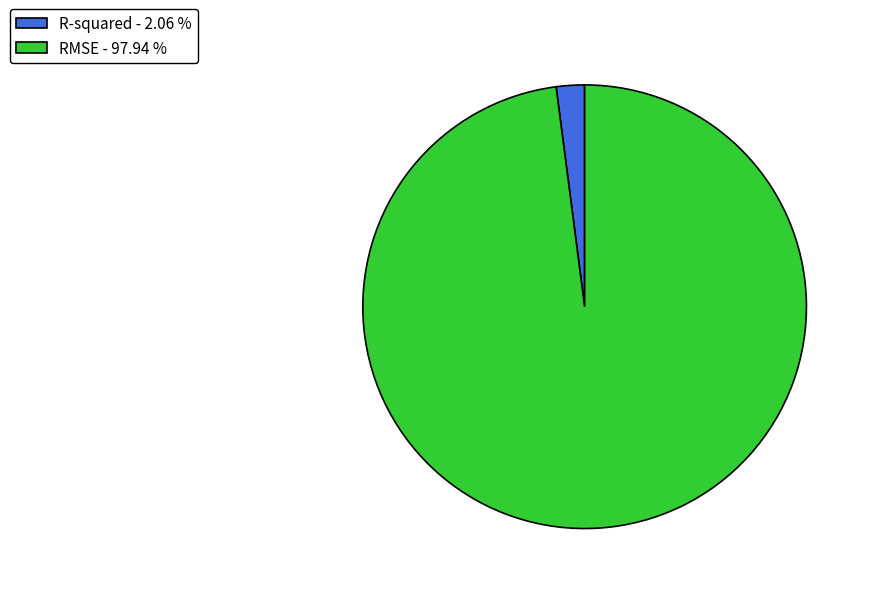

Does any single category account for the majority?

Yes